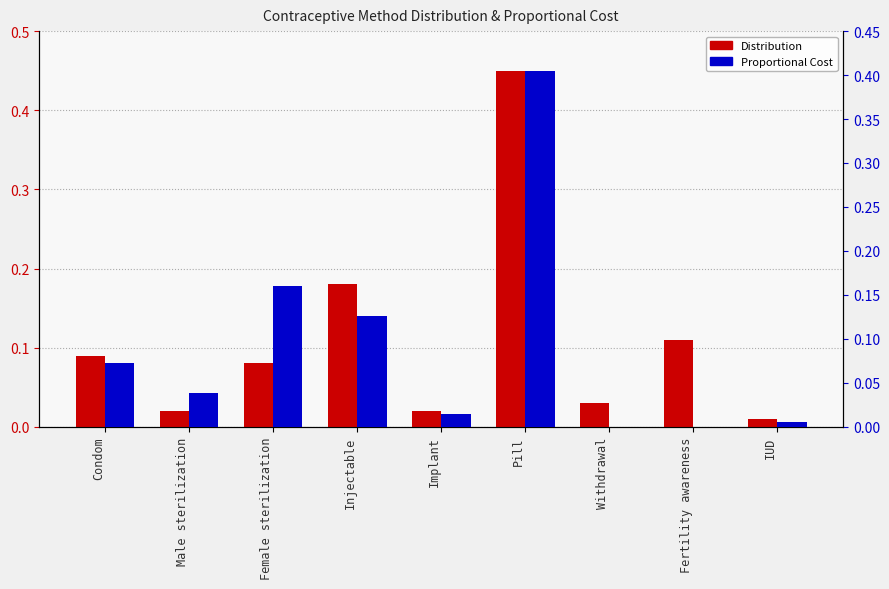

How many series are shown in this chart?

2